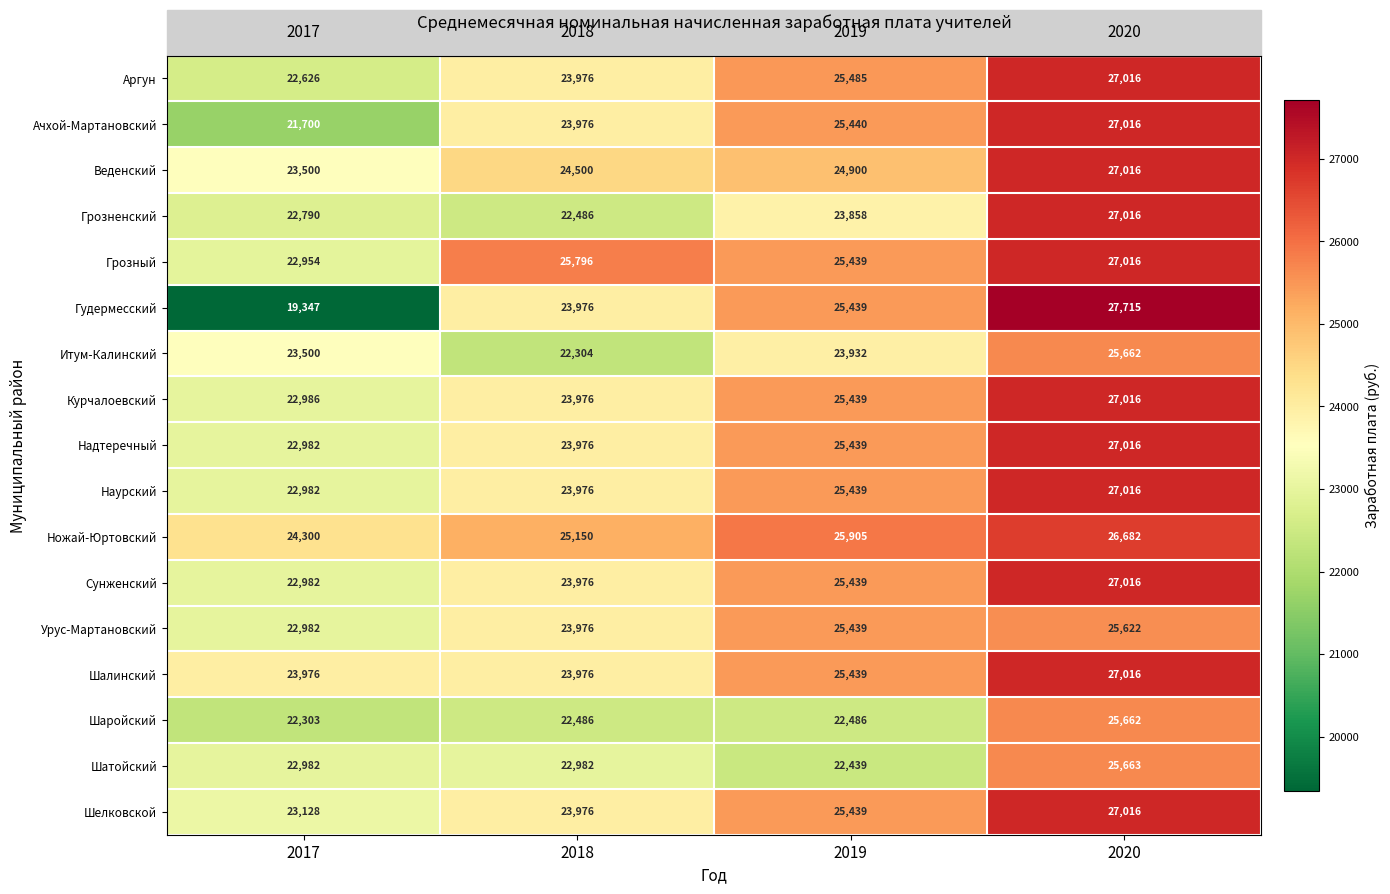

What is the average value of the Шалинский series?

25102